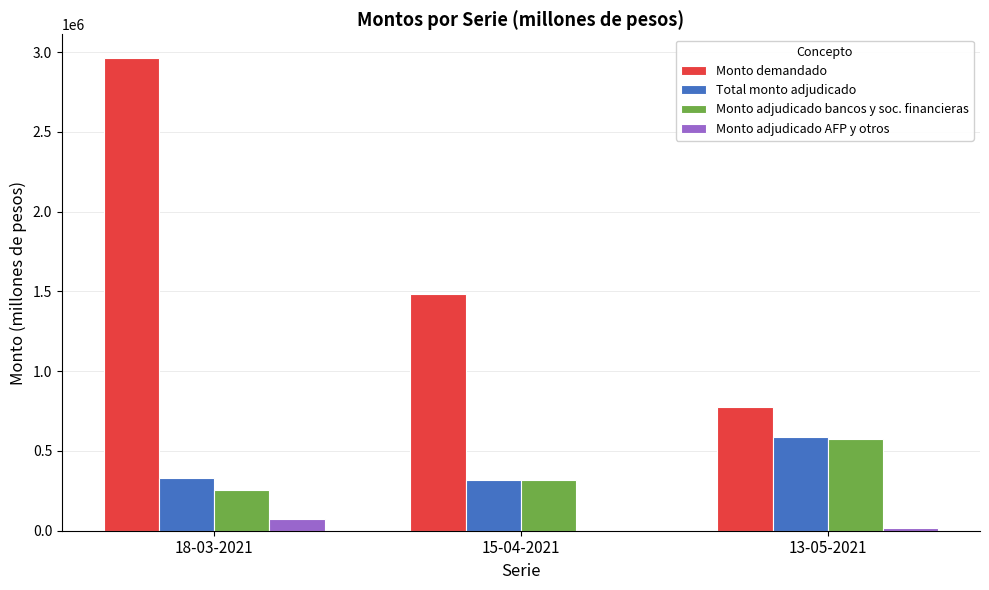

Which series changed the most between 18-03-2021 and 13-05-2021?

Monto demandado